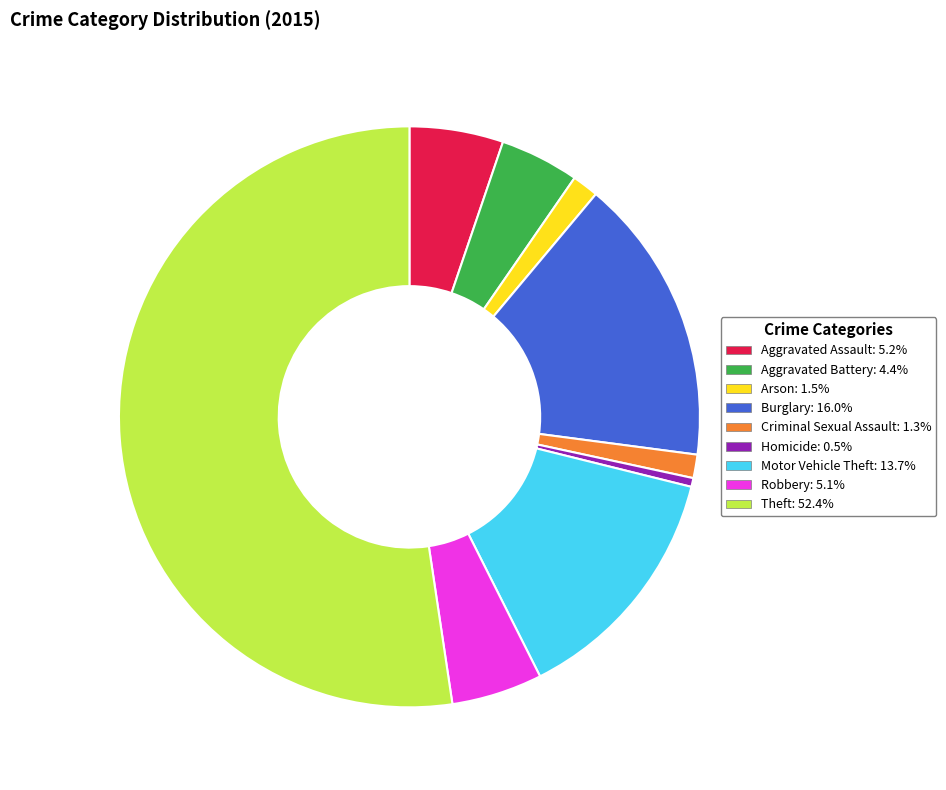

Is there any slice that represents more than half of the pie?

Yes